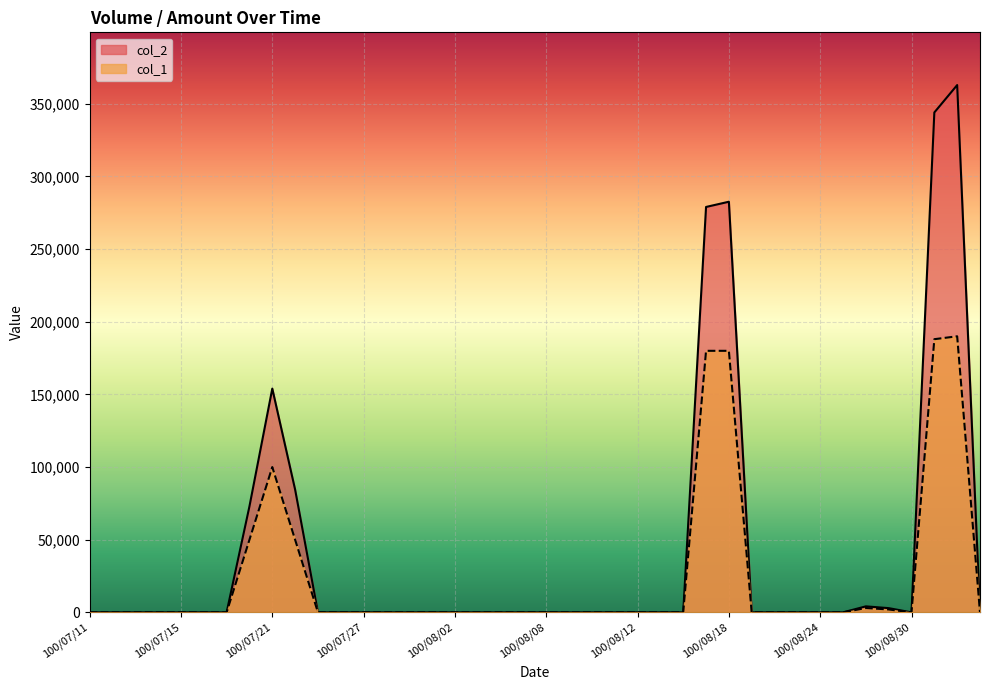

True or false: col_1 has a value of 79210 at 100/09/01.

False